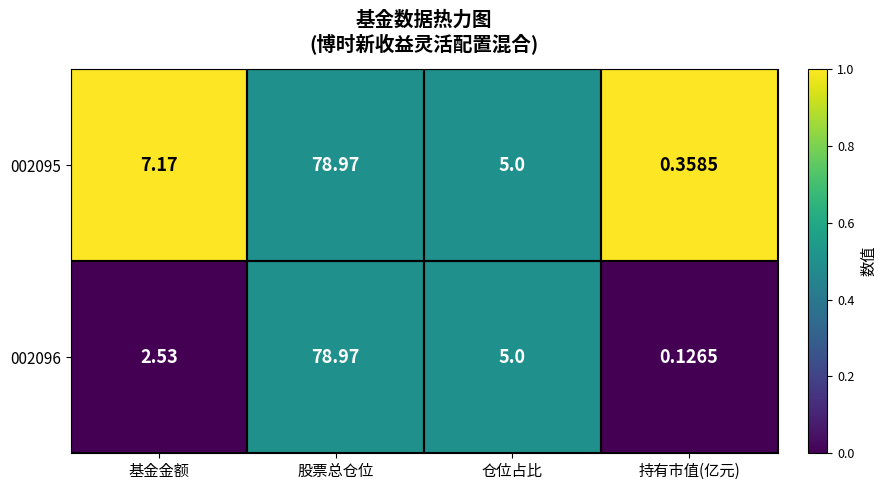

Count the number of categories in the chart.

4